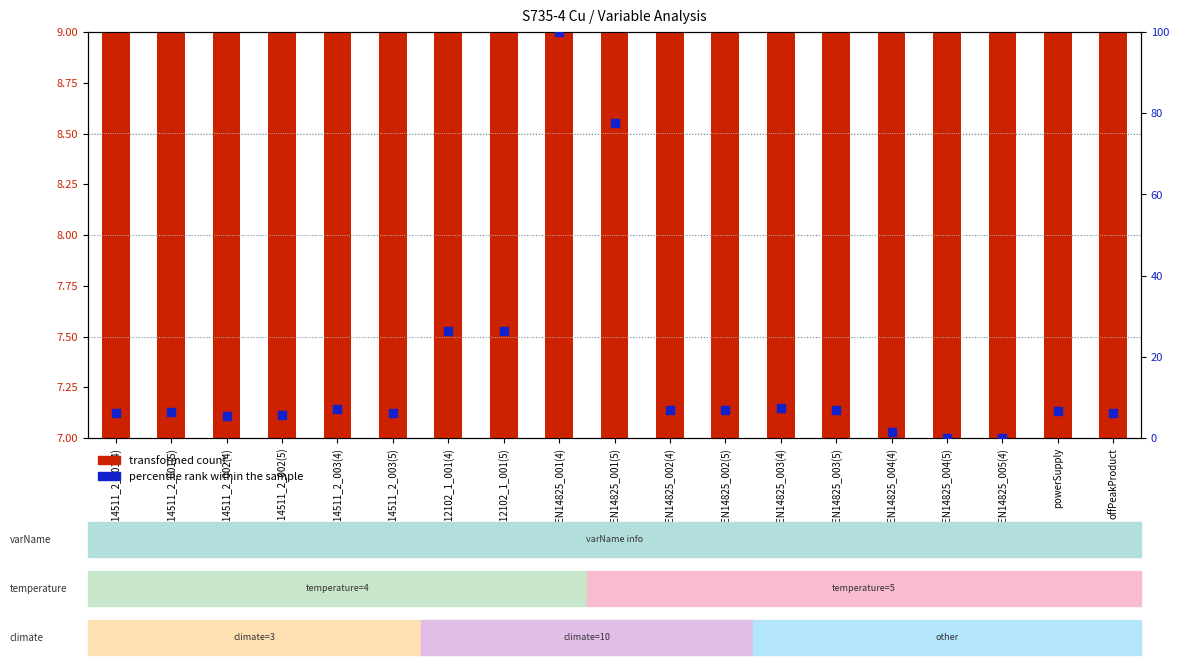

What is the total value across all series at offPeakProduct?

13.2